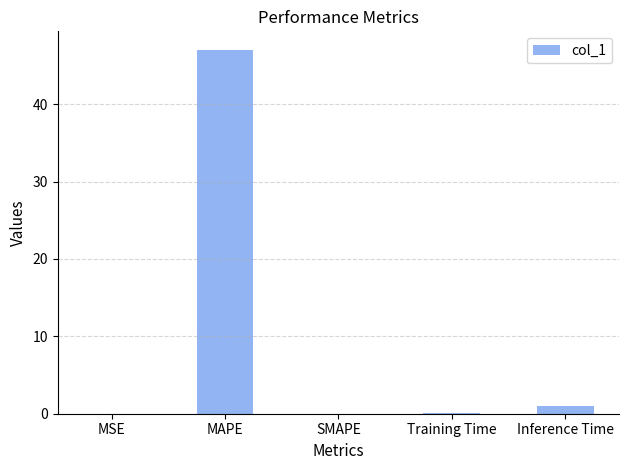

The value at MSE is 0.0. True or false?

True